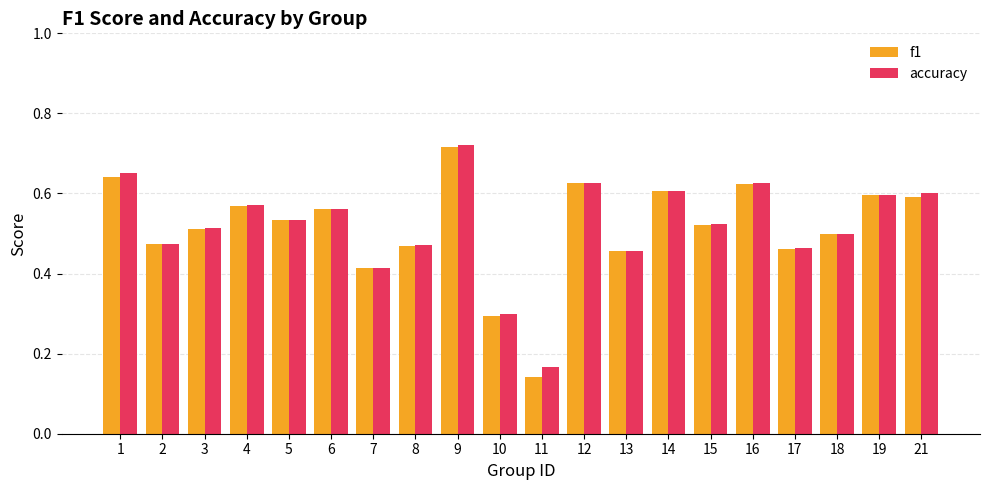

Between 8 and 19, which series saw the biggest shift?

f1